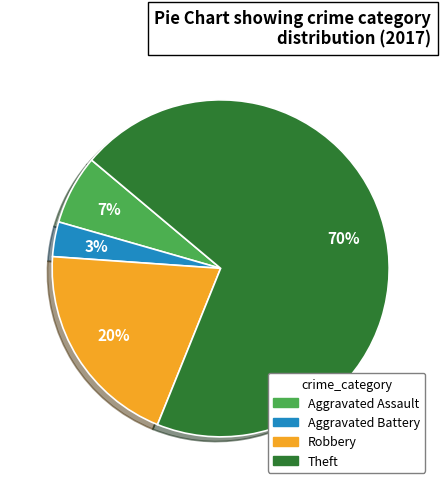

To the nearest percent, what is the average slice percentage?

25%